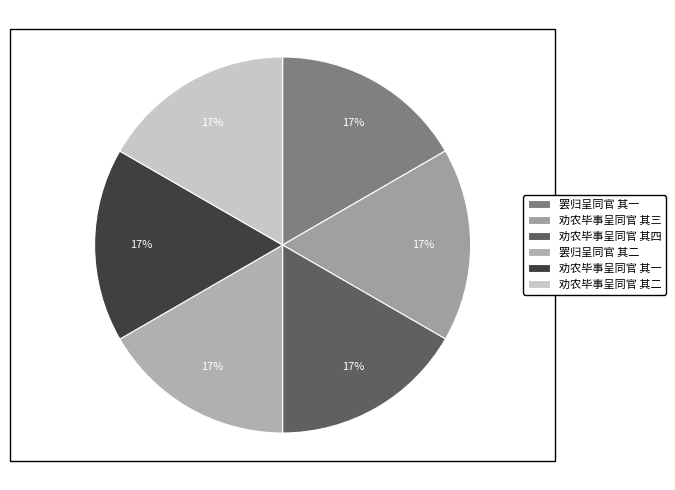

Is 劝农毕事呈同官 其三 the majority of the pie?

No